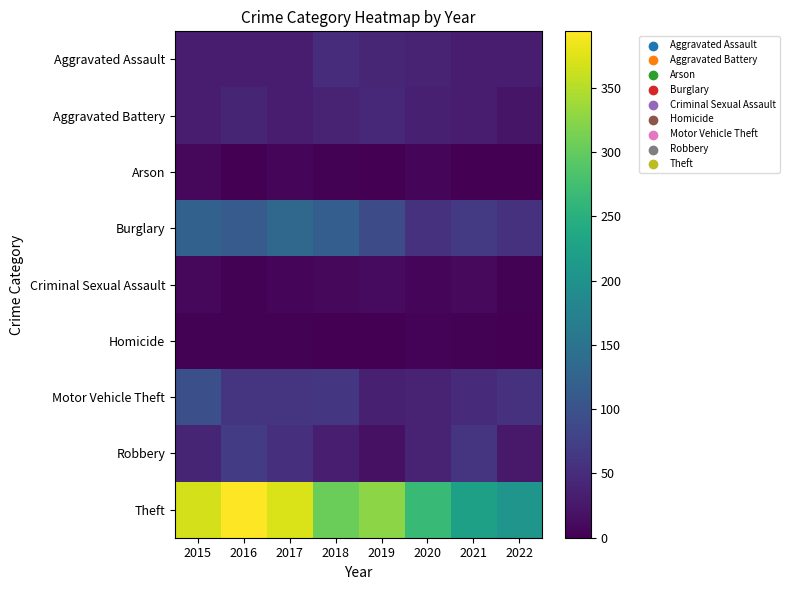

What is the spread (max minus min) of values at 2016?

393